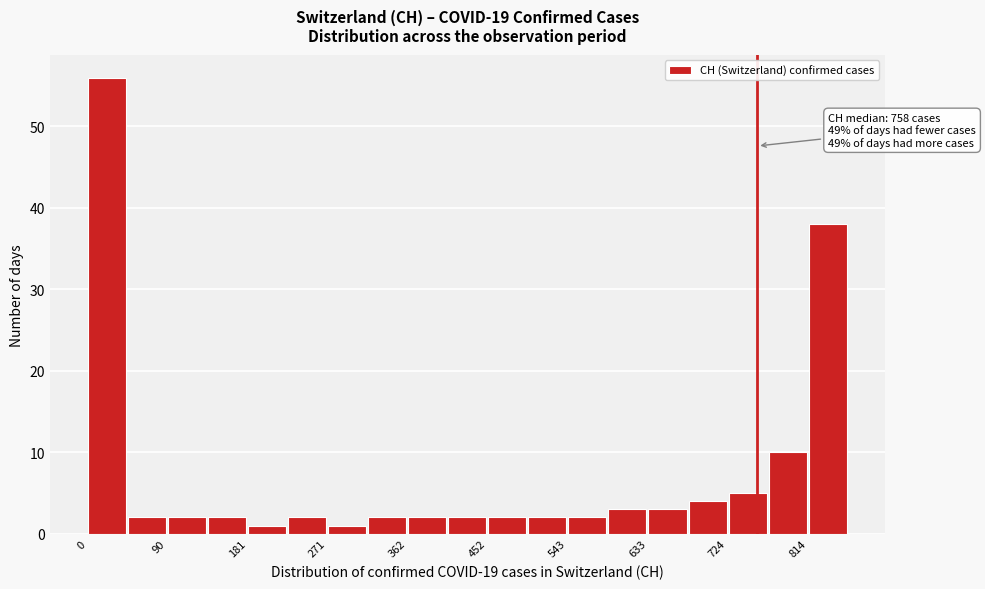

Over which range of the x-axis is the bar tallest?

0 to 50